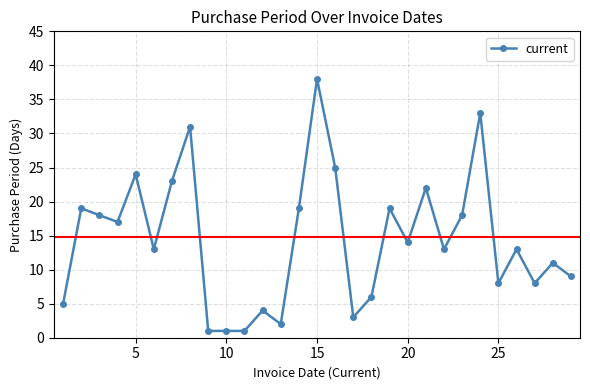

What is the average value?

14